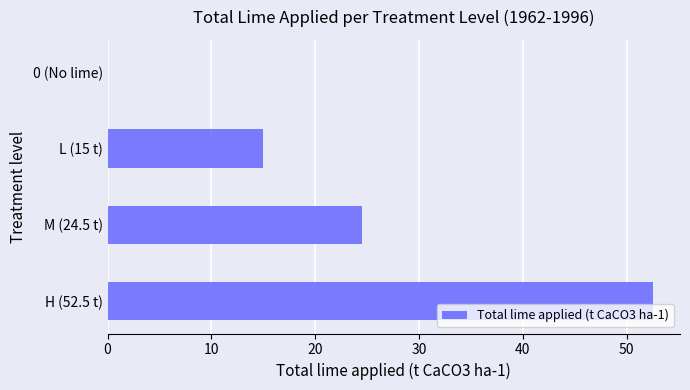

Between 0 (No lime) and L (15 t), which is larger?

L (15 t)